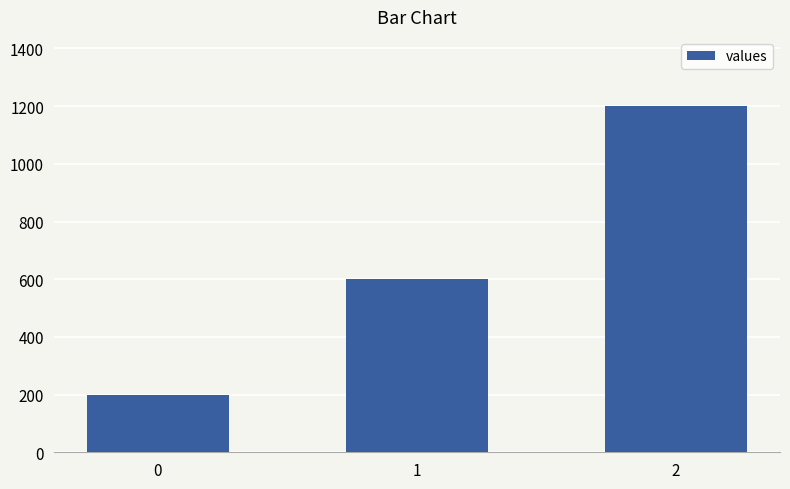

The chart shows a value of 600 at 1. True or false?

True